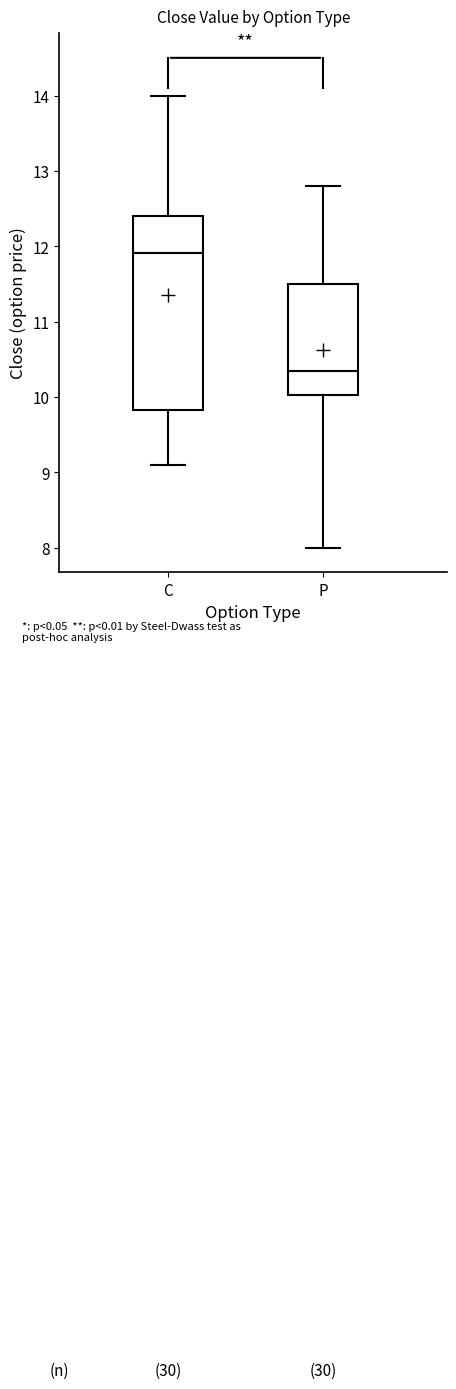

Reading left to right, read every box against the y-axis: the position of its median line, the range the box covers, and the ends of its whiskers. The values are not printed on the chart, so give them approximately, as read against the axis.

C: median 11.9, box 9.8 to 12.4, whiskers 9.1 to 14.0
P: median 10.4, box 10.0 to 11.5, whiskers 8.0 to 12.8